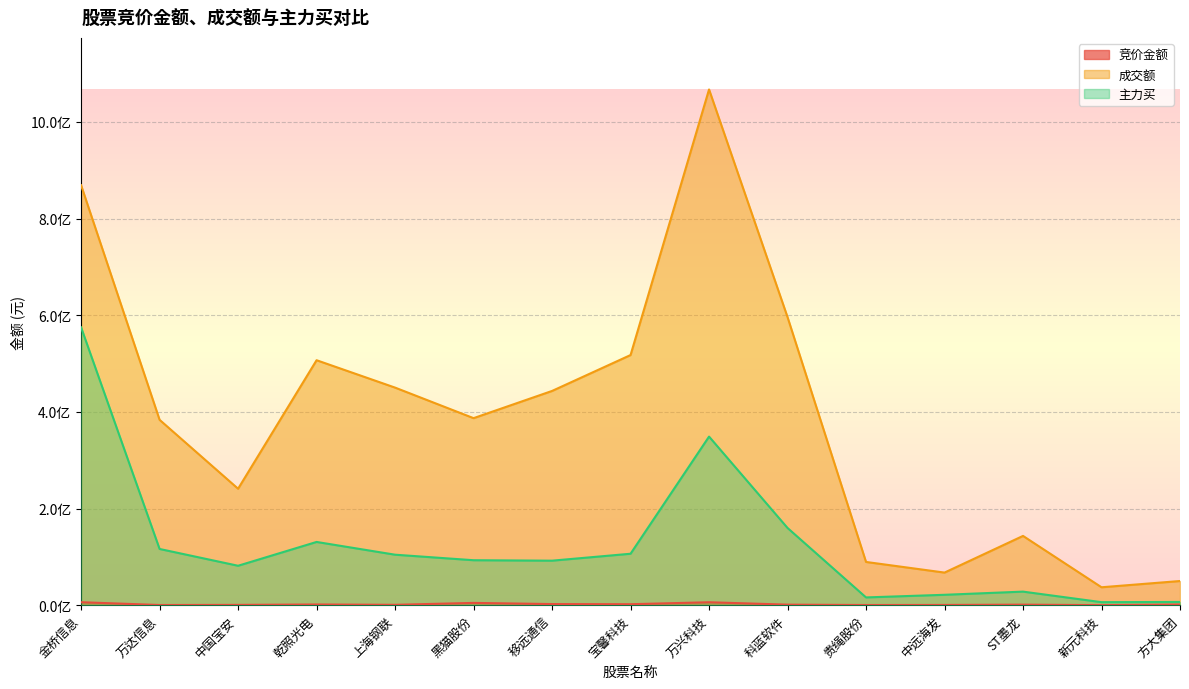

Reading left to right, extract all data points from this chart.

竞价金额: 金桥信息=6118427	万达信息=329921	中国宝安=607750	乾照光电=1446224	上海钢联=754001	黑猫股份=4703625	移远通信=2294214	宝馨科技=1985382	万兴科技=6053649	科蓝软件=1088919	贵绳股份=343497	中远海发=482962	ST墨龙=1108716	新元科技=61200	方大集团=1404081
成交额: 金桥信息=868971210	万达信息=383538225	中国宝安=240952801	乾照光电=506868774	上海钢联=450201062	黑猫股份=386982732	移远通信=443292299	宝馨科技=517570000	万兴科技=1067127803	科蓝软件=596041502	贵绳股份=89436293	中远海发=67442318	ST墨龙=143318488	新元科技=37056906	方大集团=49986141
主力买: 金桥信息=574877492	万达信息=116313302	中国宝安=81557079	乾照光电=130833840	上海钢联=104449030	黑猫股份=93022911	移远通信=92084814	宝馨科技=106429697	万兴科技=348846892	科蓝软件=159766865	贵绳股份=16044884	中远海发=21489711	ST墨龙=28047392	新元科技=6231509	方大集团=6679079